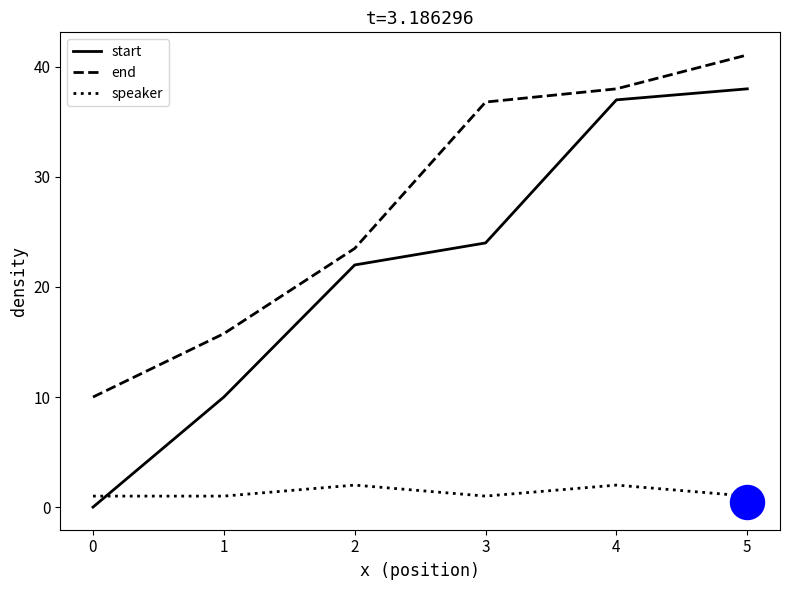

Which series has the largest total across all categories?

end